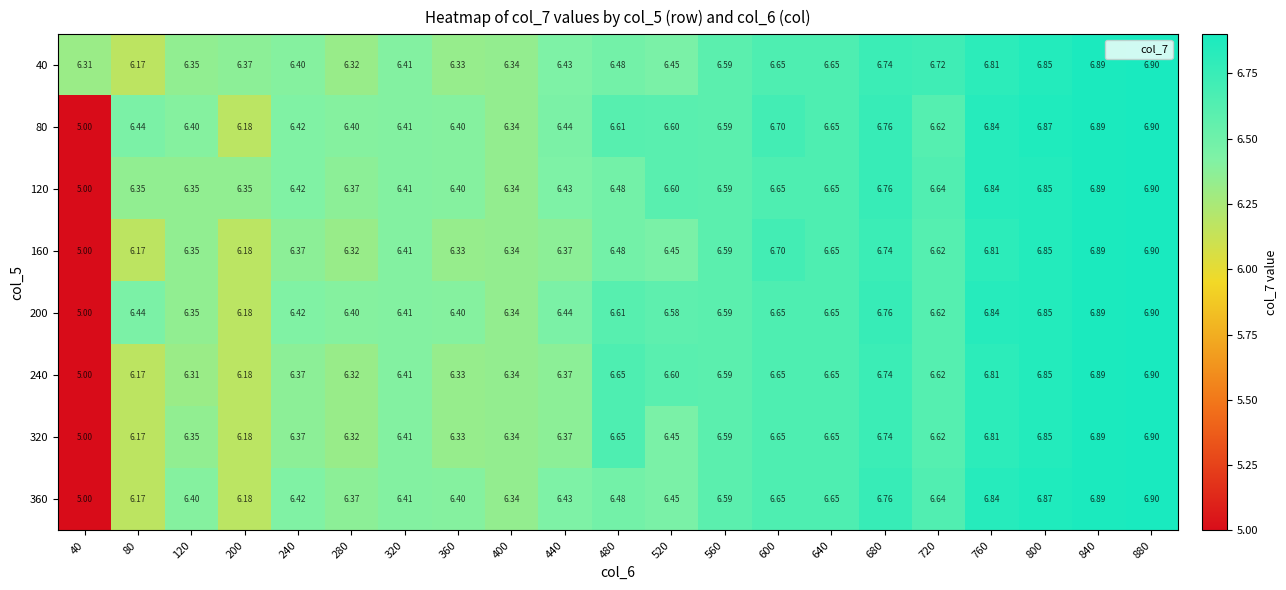

Is the value of 320 at 720 greater than the value of 80 at 840?

No